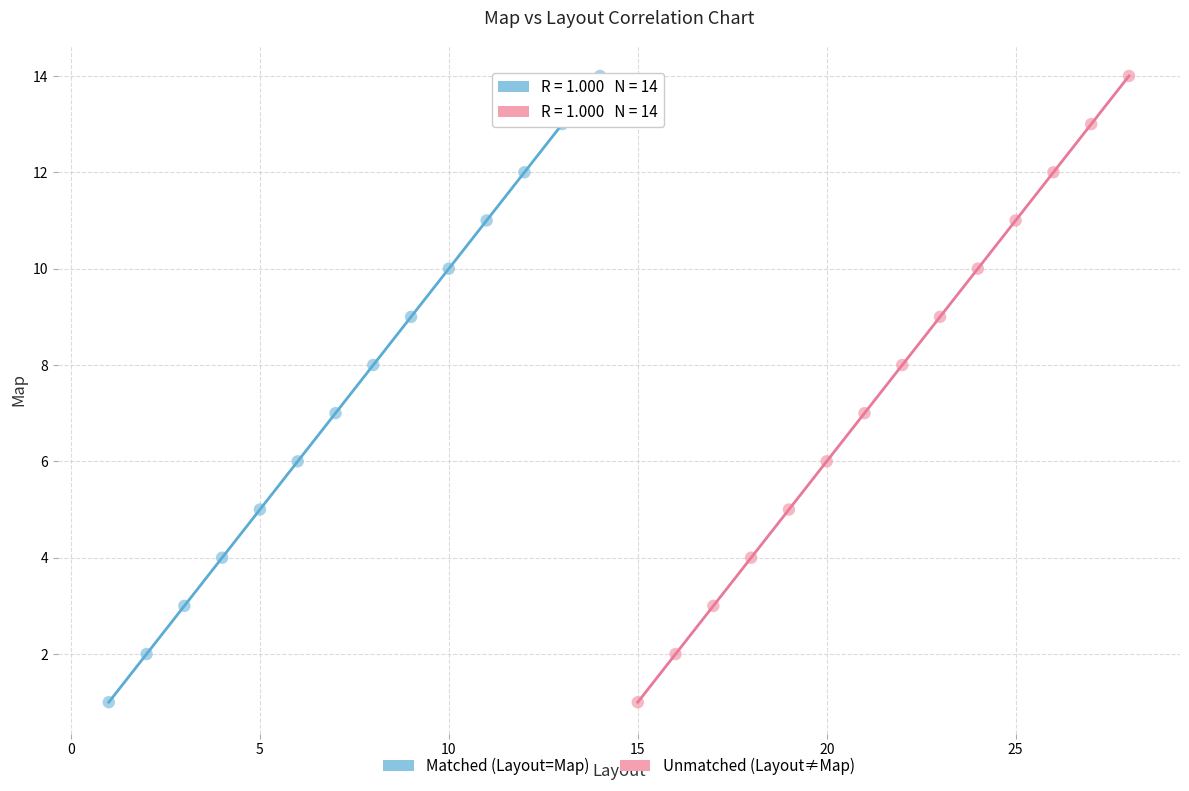

What are all the series names shown in the legend?

Matched (Layout=Map), Unmatched (Layout≠Map)